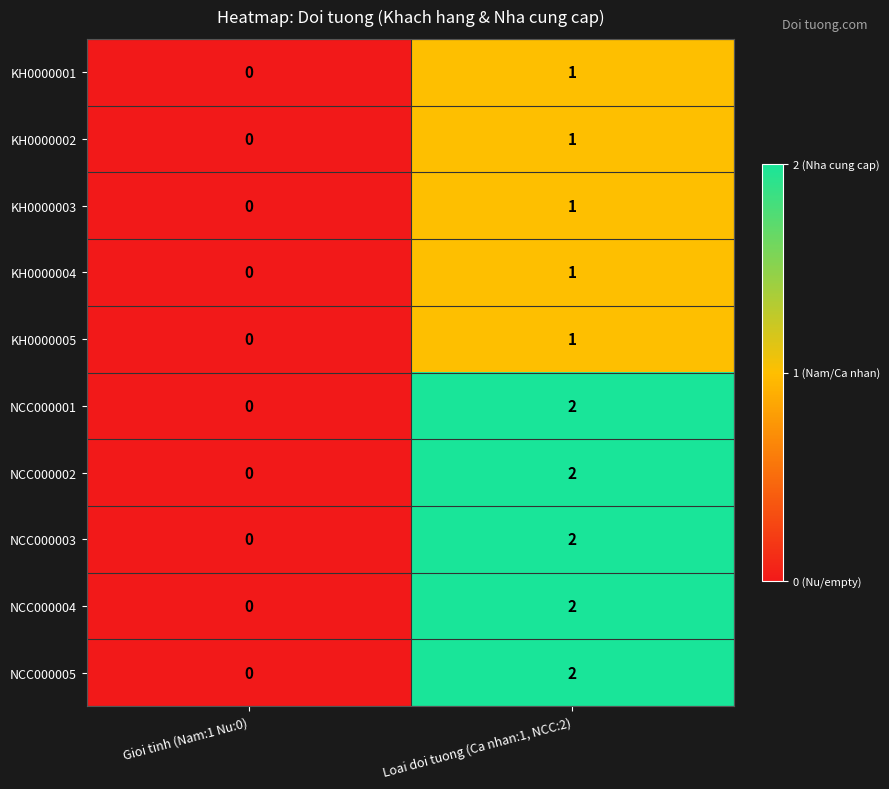

The NCC000002 series shows 1 at Loai doi tuong (Ca nhan:1, NCC:2). True or false?

False